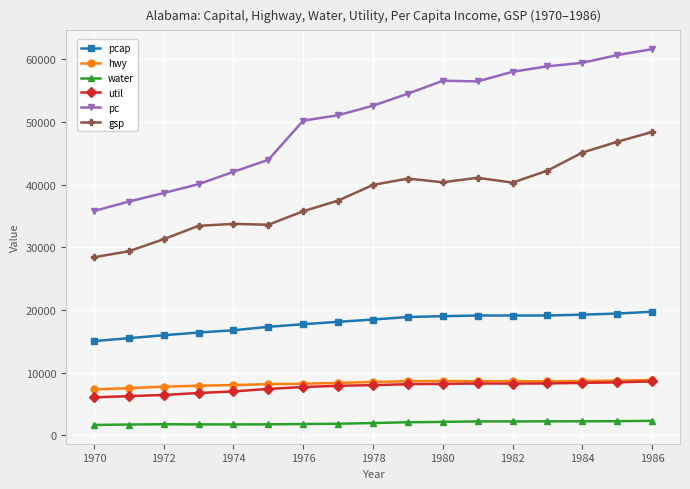

What is the value of the hwy point at the 15th from the left?

8655.9